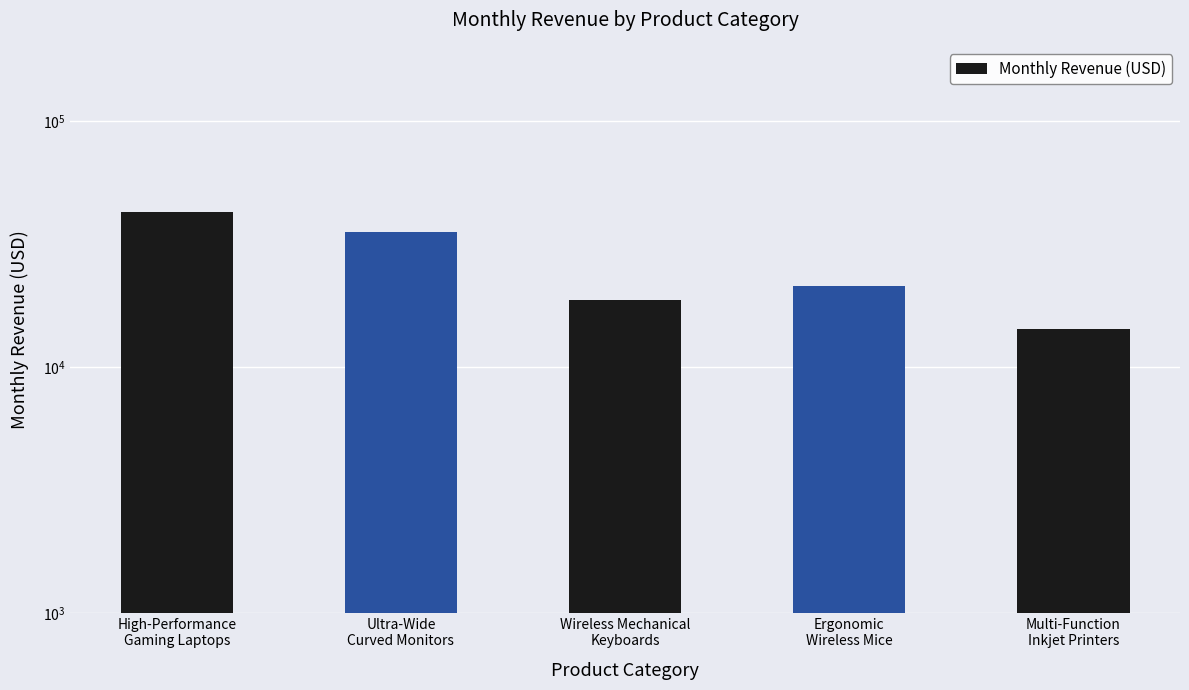

Reading left to right, list all the values displayed in this chart.

High-Performance
Gaming Laptops=42500	Ultra-Wide
Curved Monitors=35200	Wireless Mechanical
Keyboards=18750	Ergonomic
Wireless Mice=21400	Multi-Function
Inkjet Printers=14300